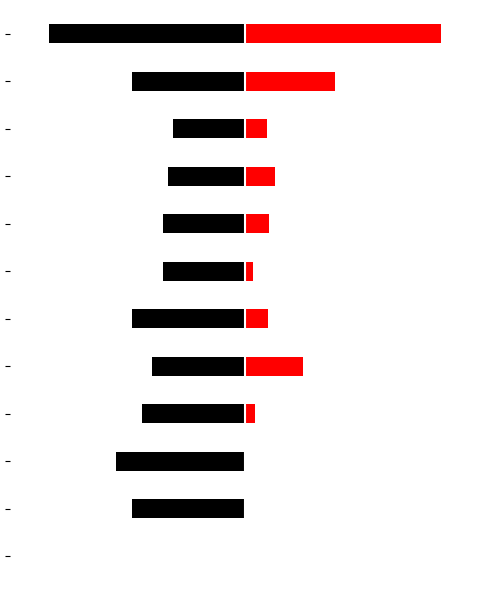

Which series has the widest spread of values?

col_2 (left)